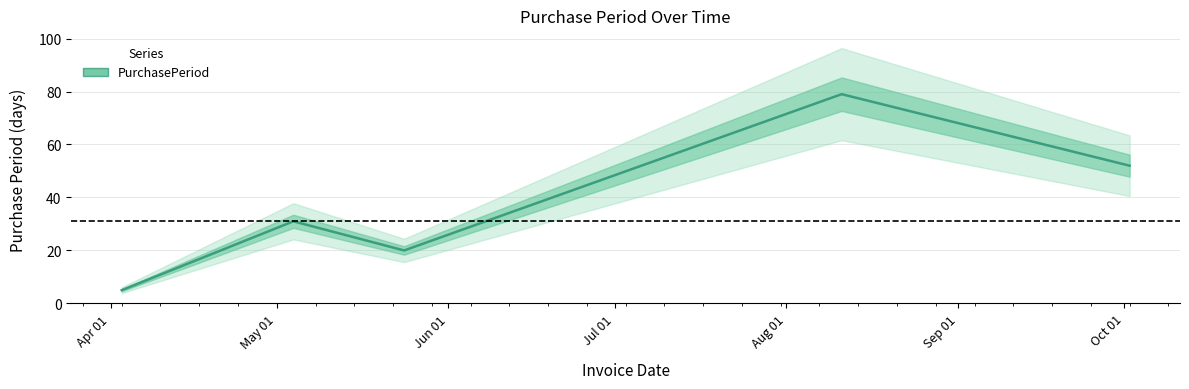

What is the sum of all values?

187